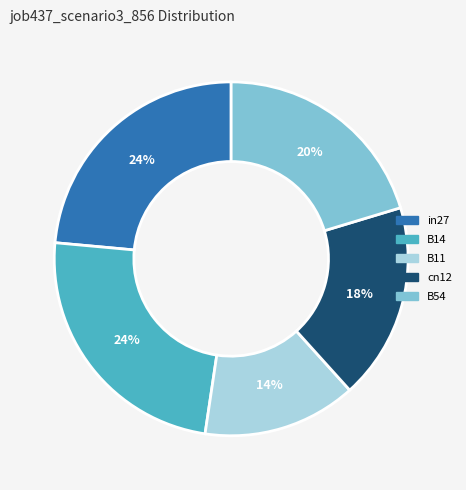

Is it true that B14 is 38% of the pie?

False